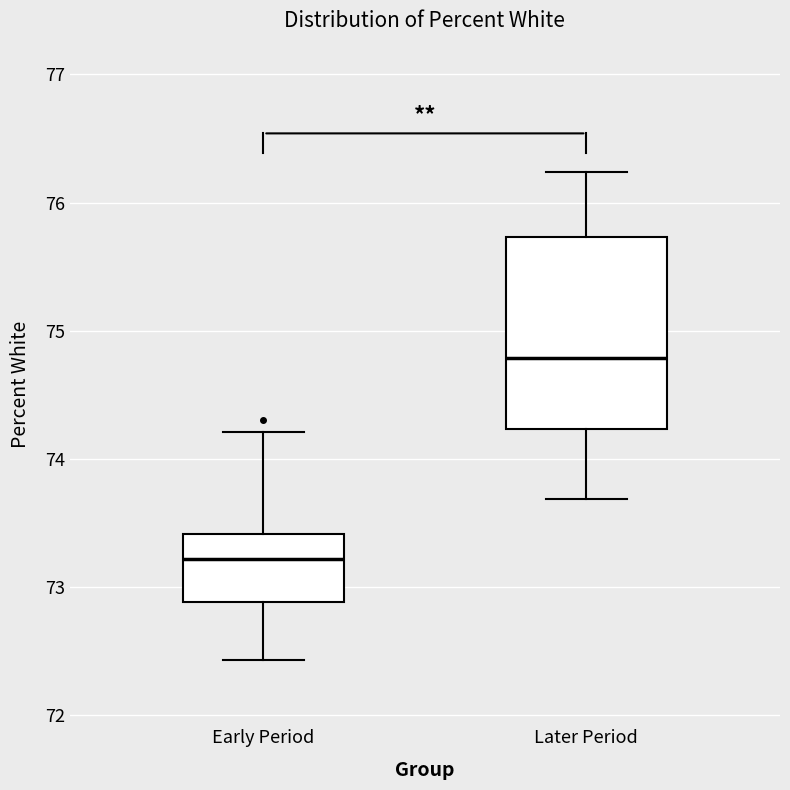

Comparing the boxes themselves (not the whiskers), which one is the tallest?

Later Period